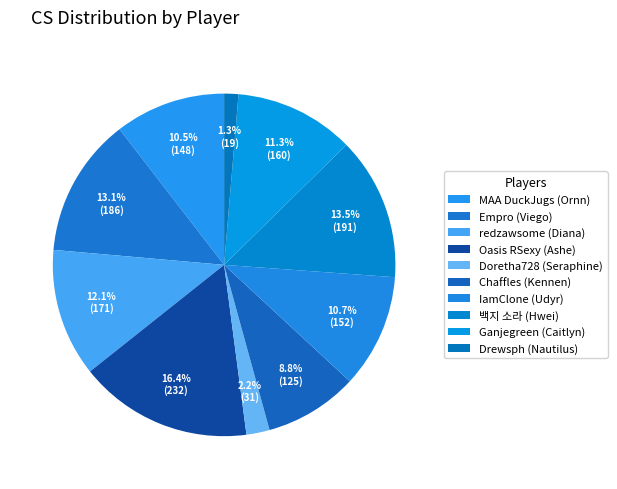

To the nearest percent, what is the average slice percentage?

10%